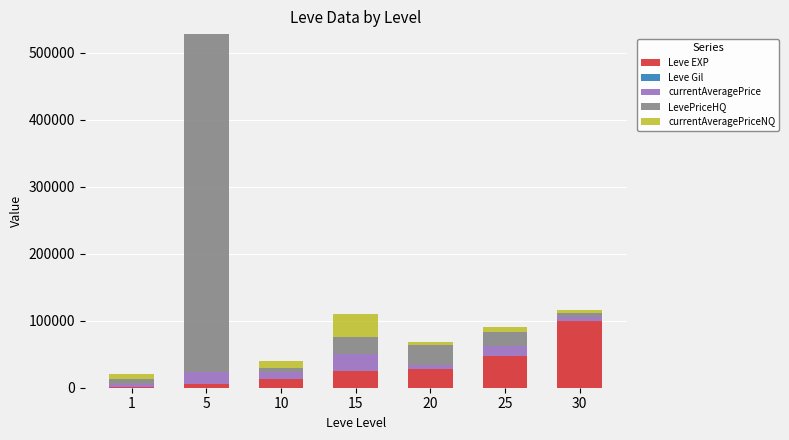

What is the highest value of the Leve EXP series?

99220